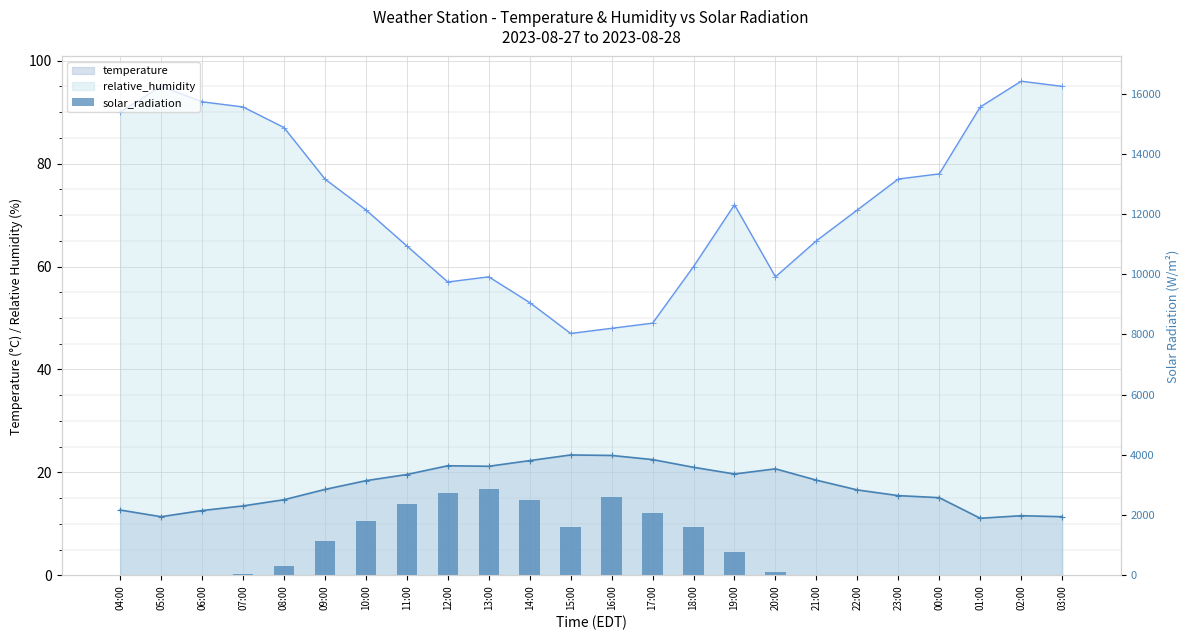

How many data points does each series have?

24